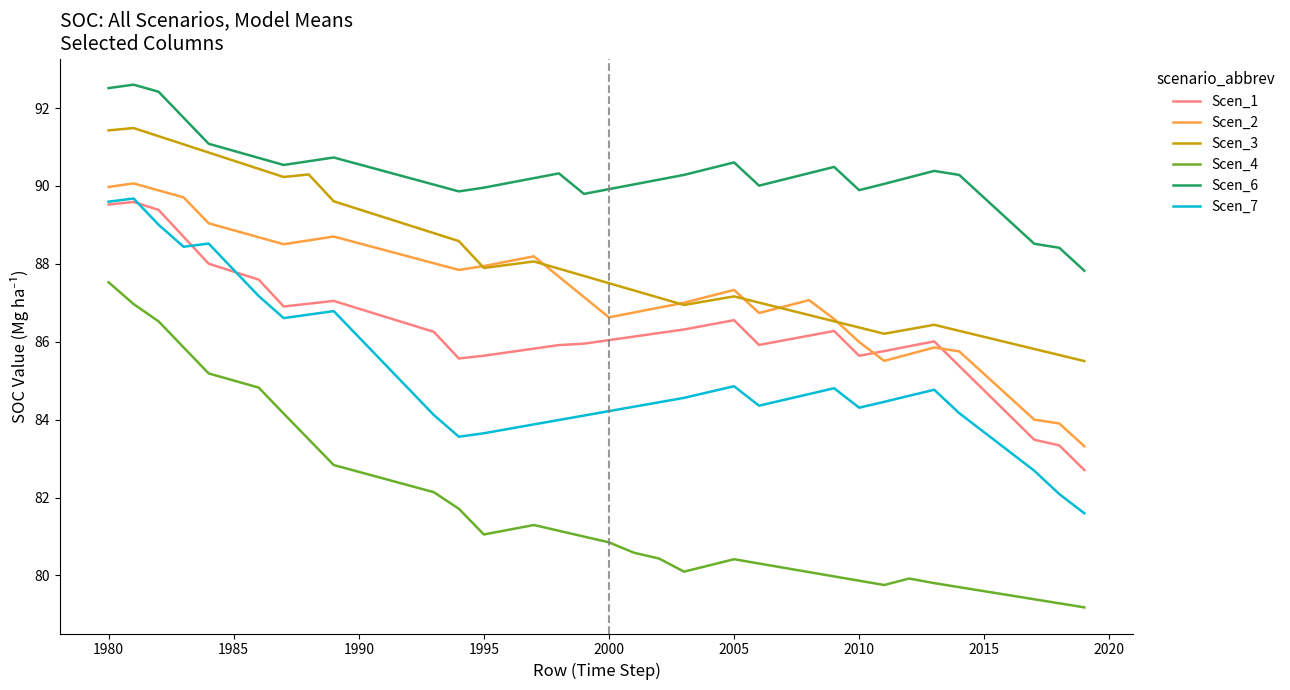

What is the maximum value for Scen_6?

92.6